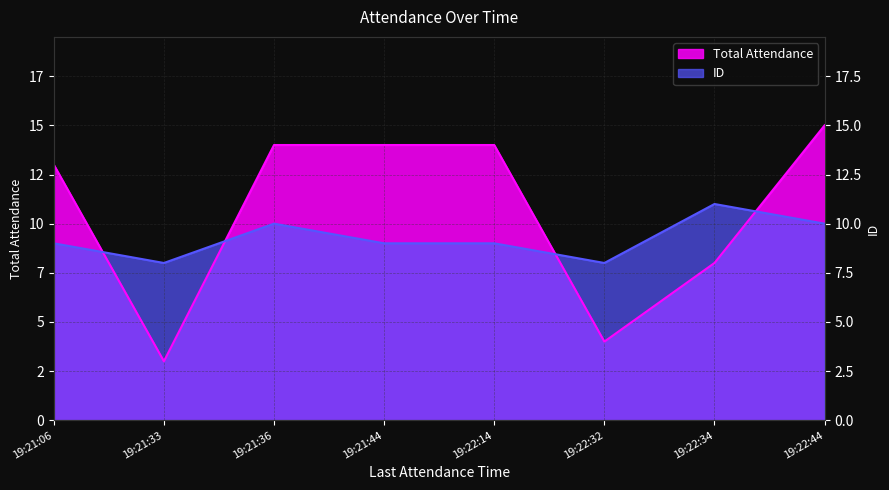

Where do ID and Total Attendance first cross each other?

19:21:06 and 19:21:33